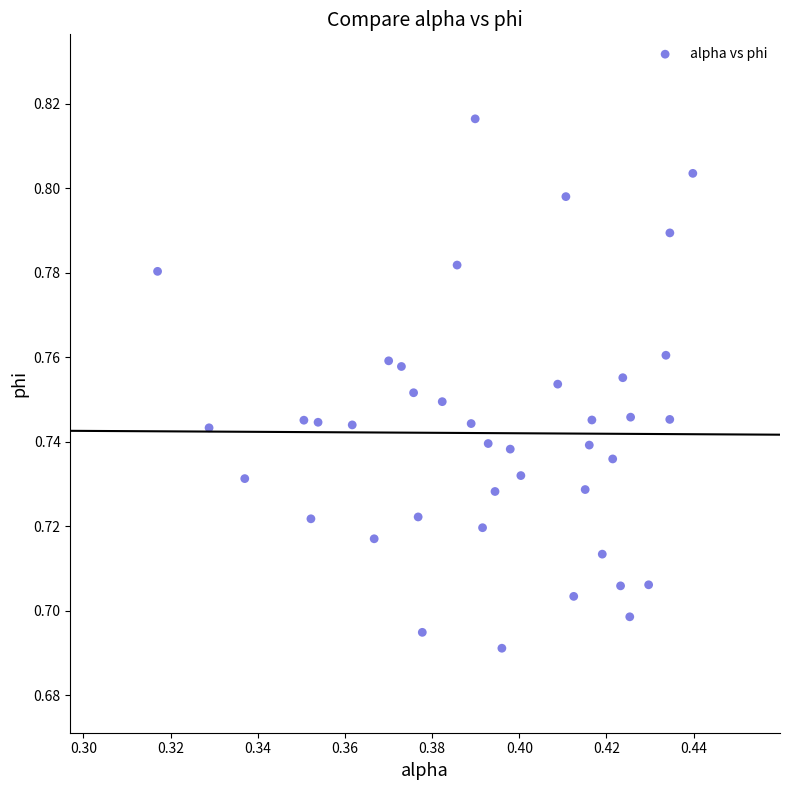

How many points are shown in the scatter plot?

40